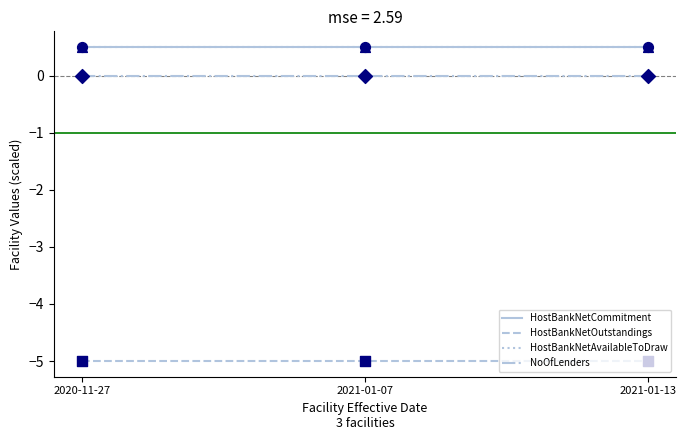

At which category is the sum across all series the highest?

2020-11-27